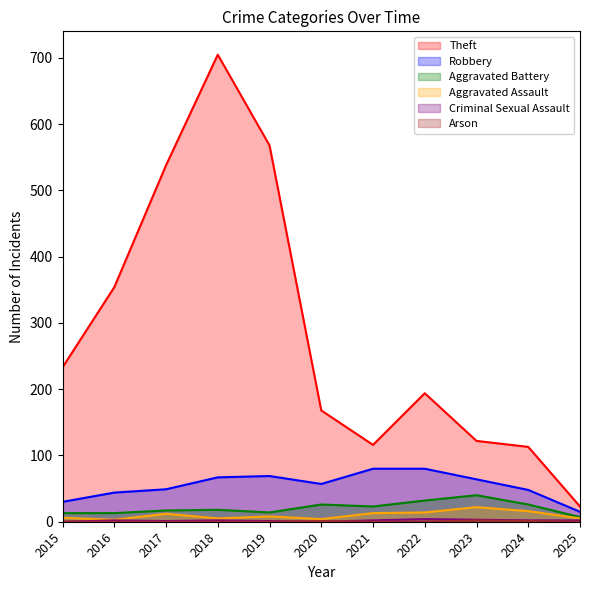

What is the total value across all series at 2016?

416